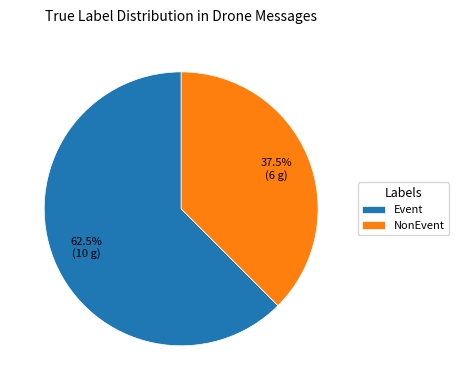

How many slices are in this pie chart?

2